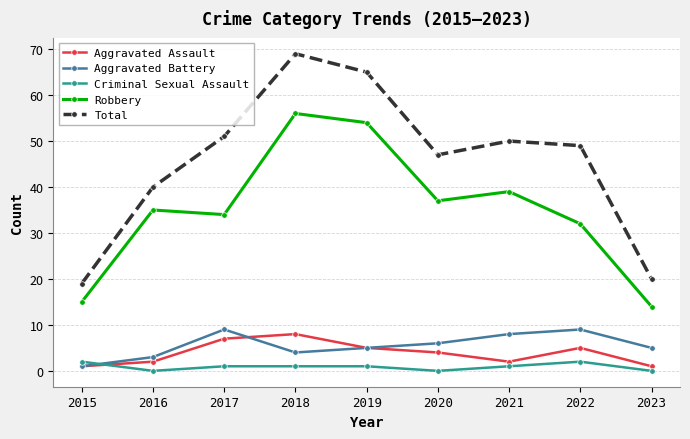

What is the value of the Aggravated Battery point at the 6th from the left?

6